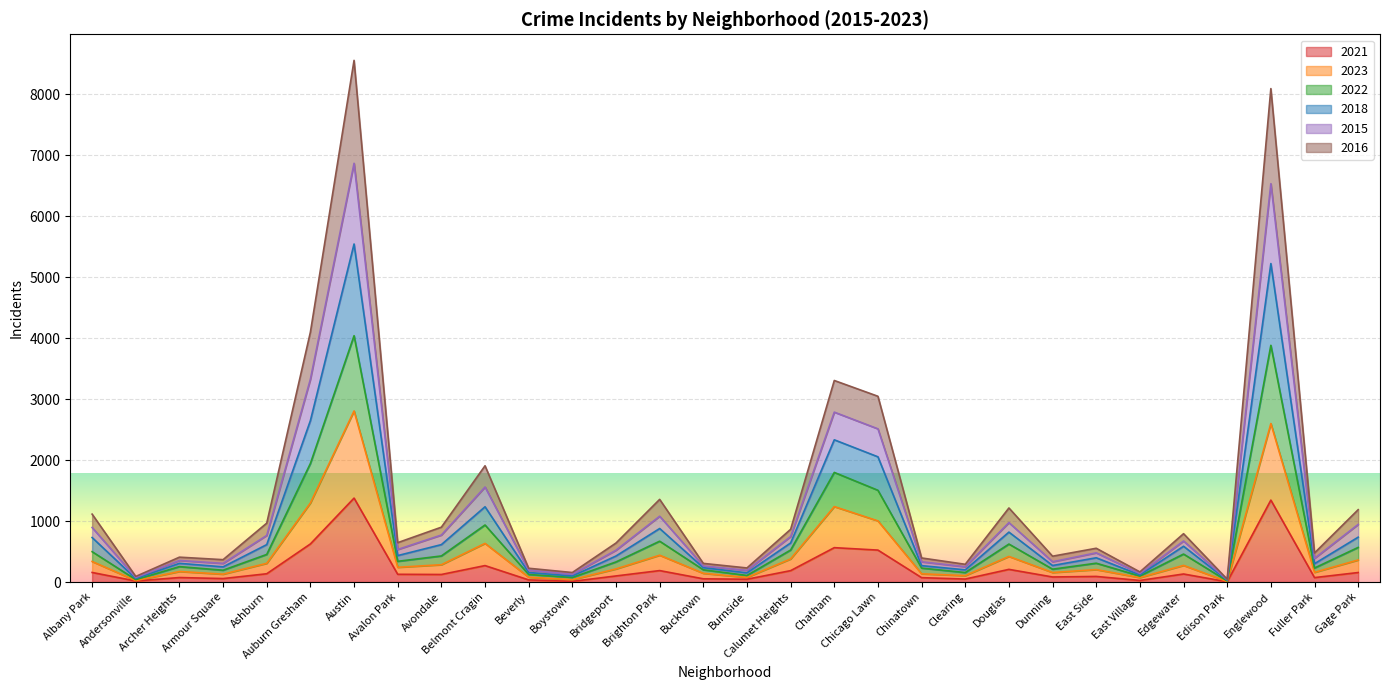

What is the minimum value for 2016?

31